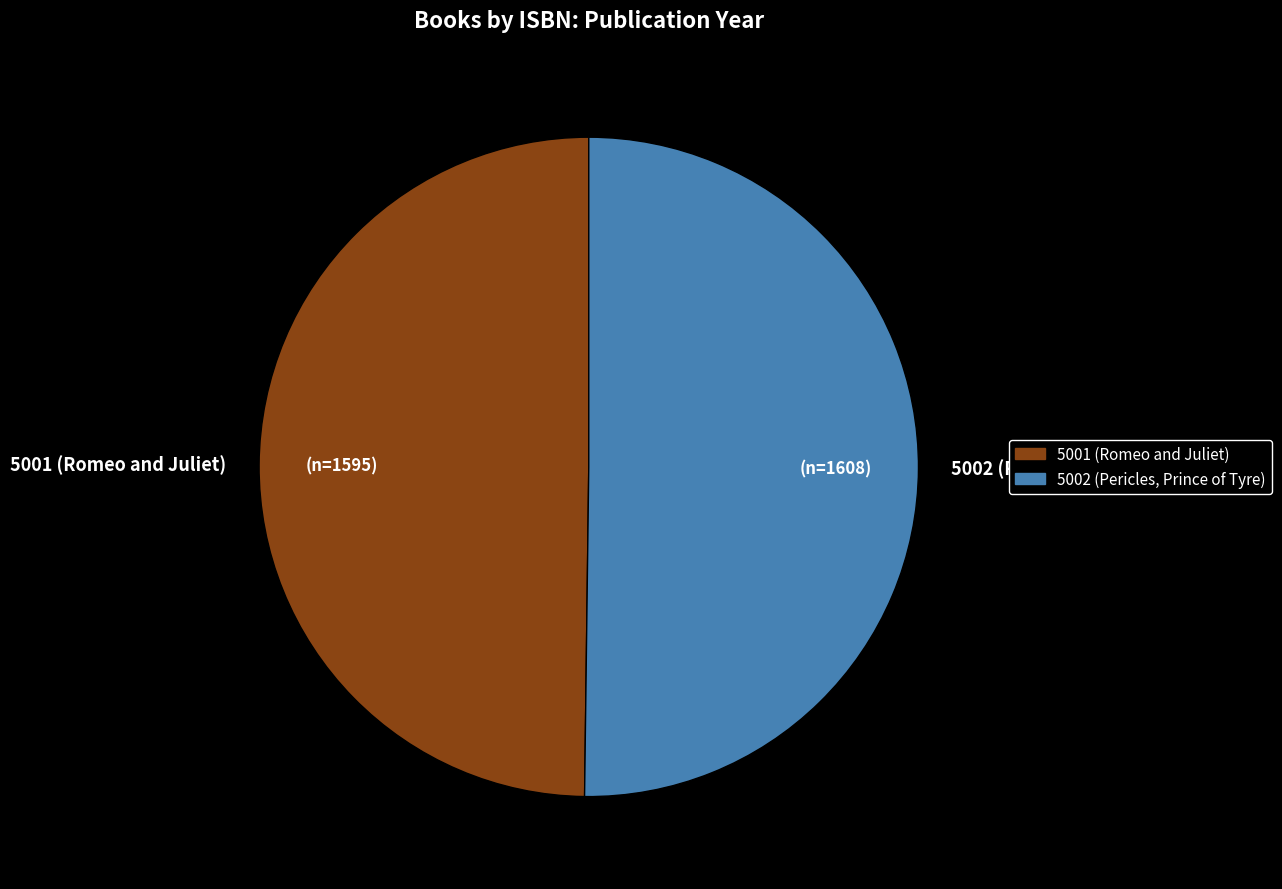

What is the ratio of the value at 5001 to the value at 5002?

1.0